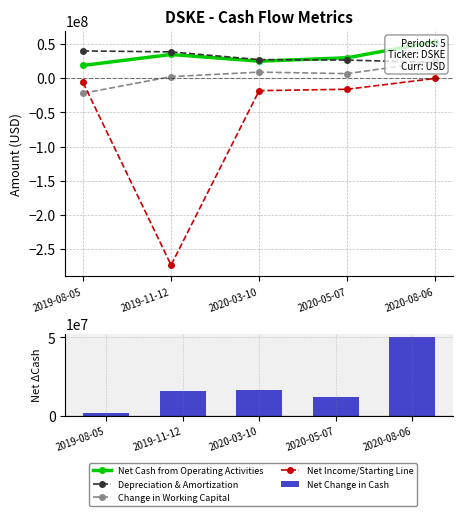

Where does the Net Change in Cash series first go above 15900000?

2020-03-10